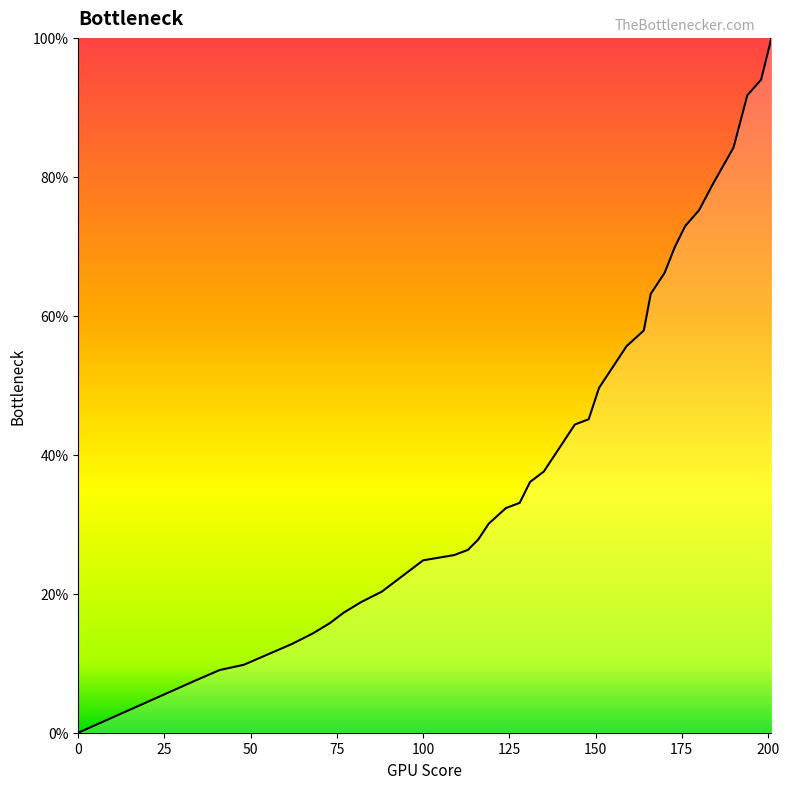

What is the greatest value displayed?

100.0